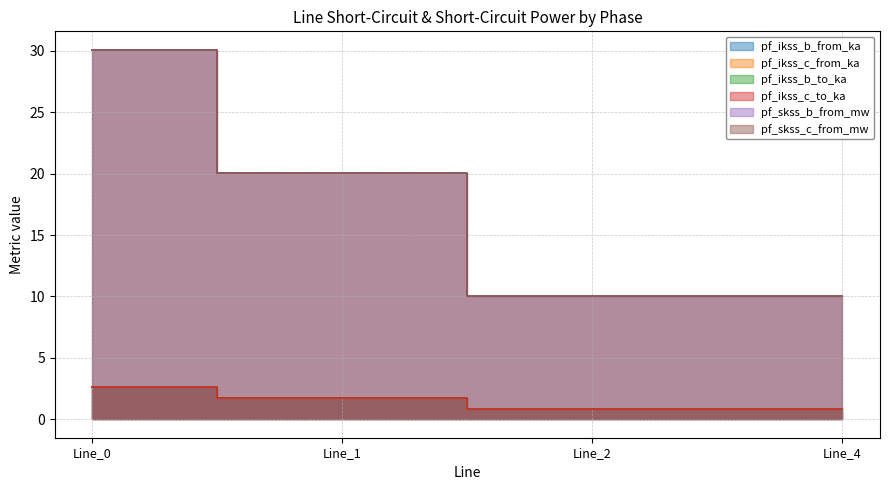

Which series changed the most between Line_1 and Line_2?

pf_skss_c_from_mw